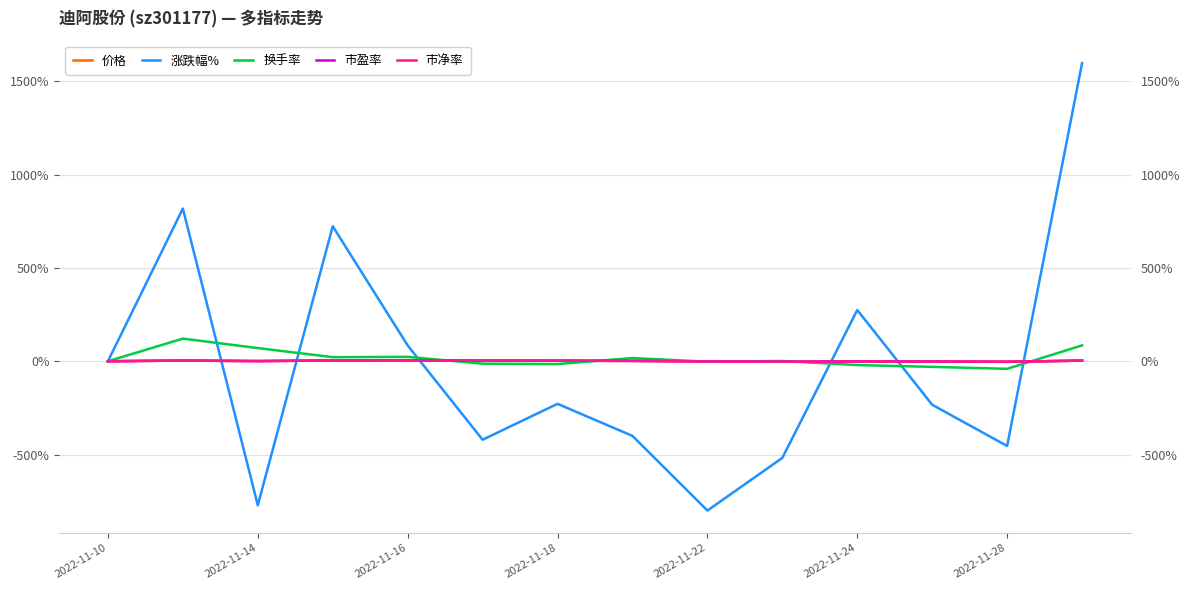

How many values in the 涨跌幅% series are below -228?

8